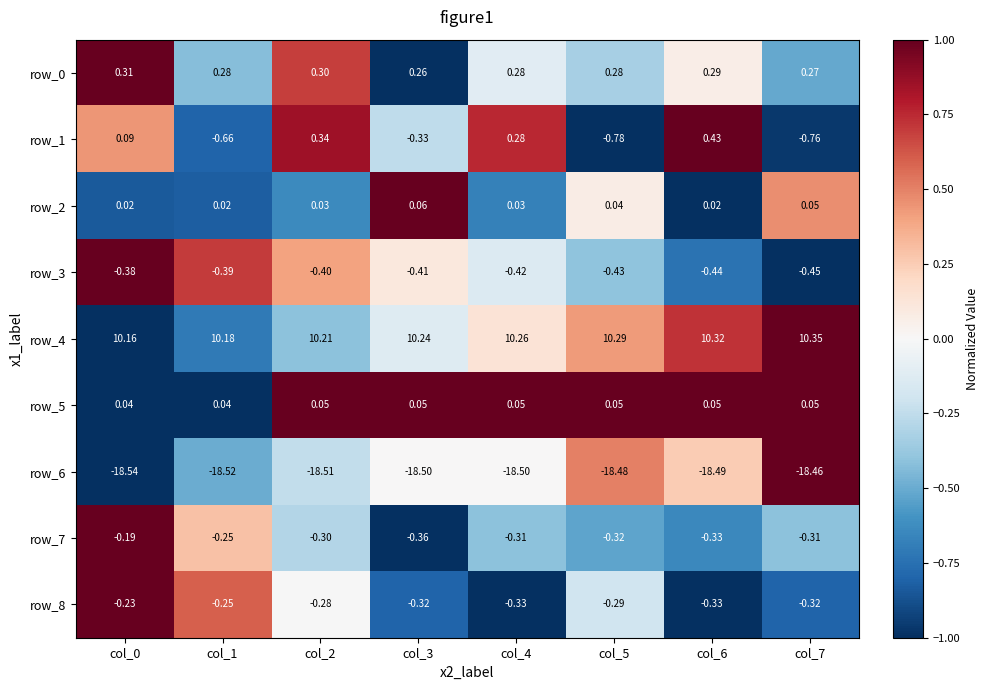

What is the average value of the row_0 series?

0.3